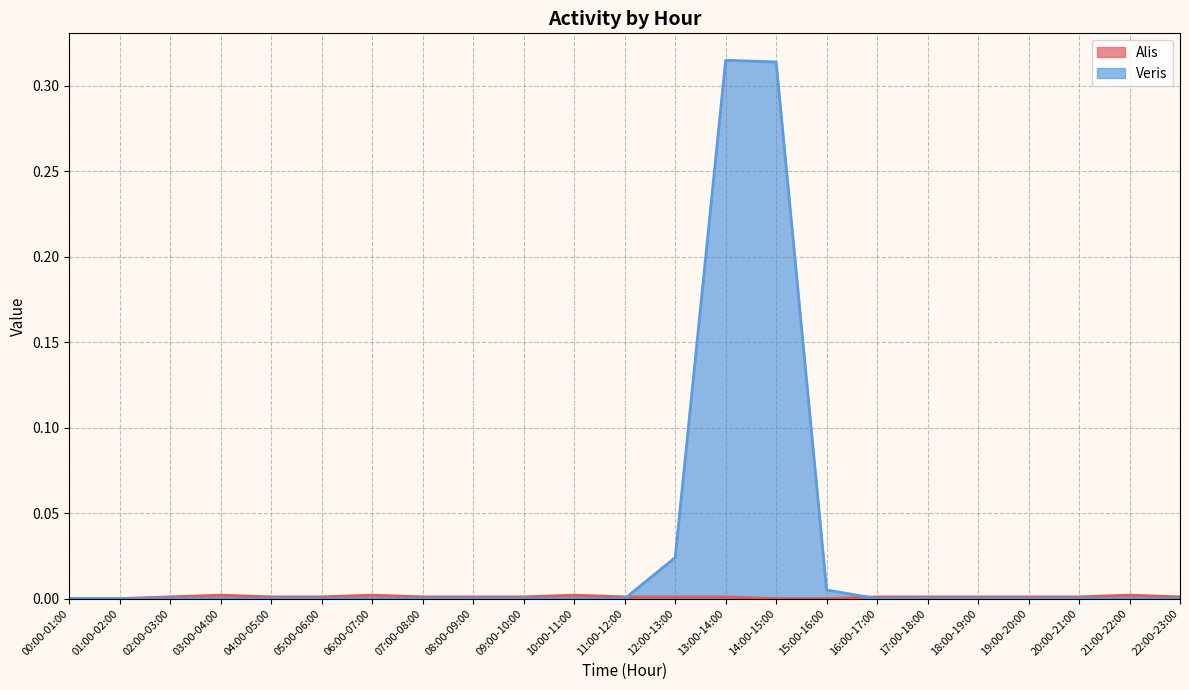

Is the value of Veris at 08:00-09:00 greater than the value of Alis at 07:00-08:00?

No